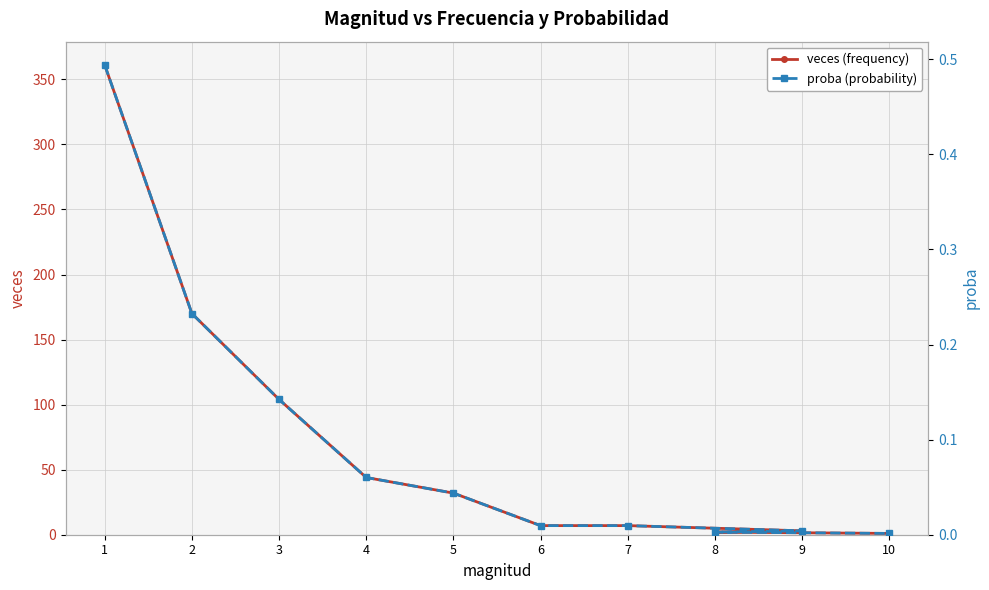

Rank the series by their average value, from lowest to highest.

proba (probability), veces (frequency)